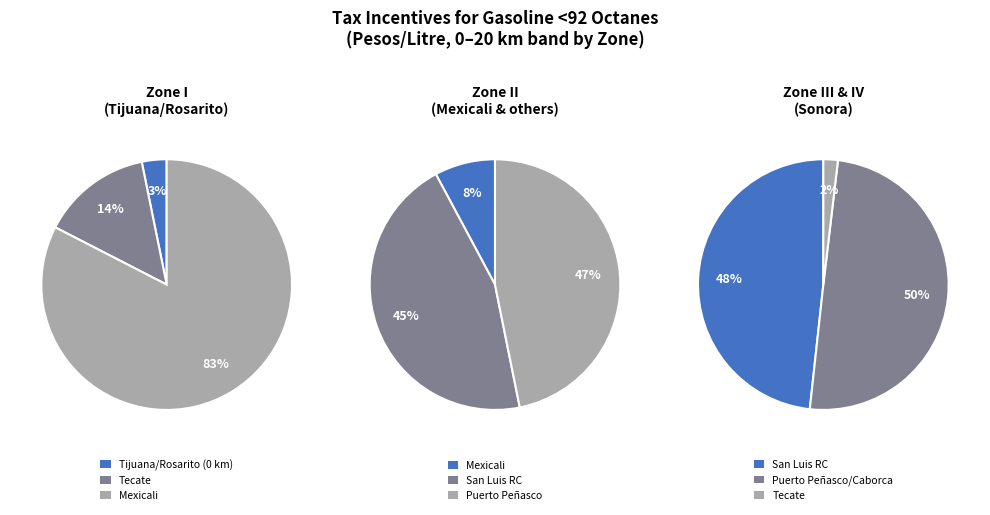

Does any single category account for the majority?

No